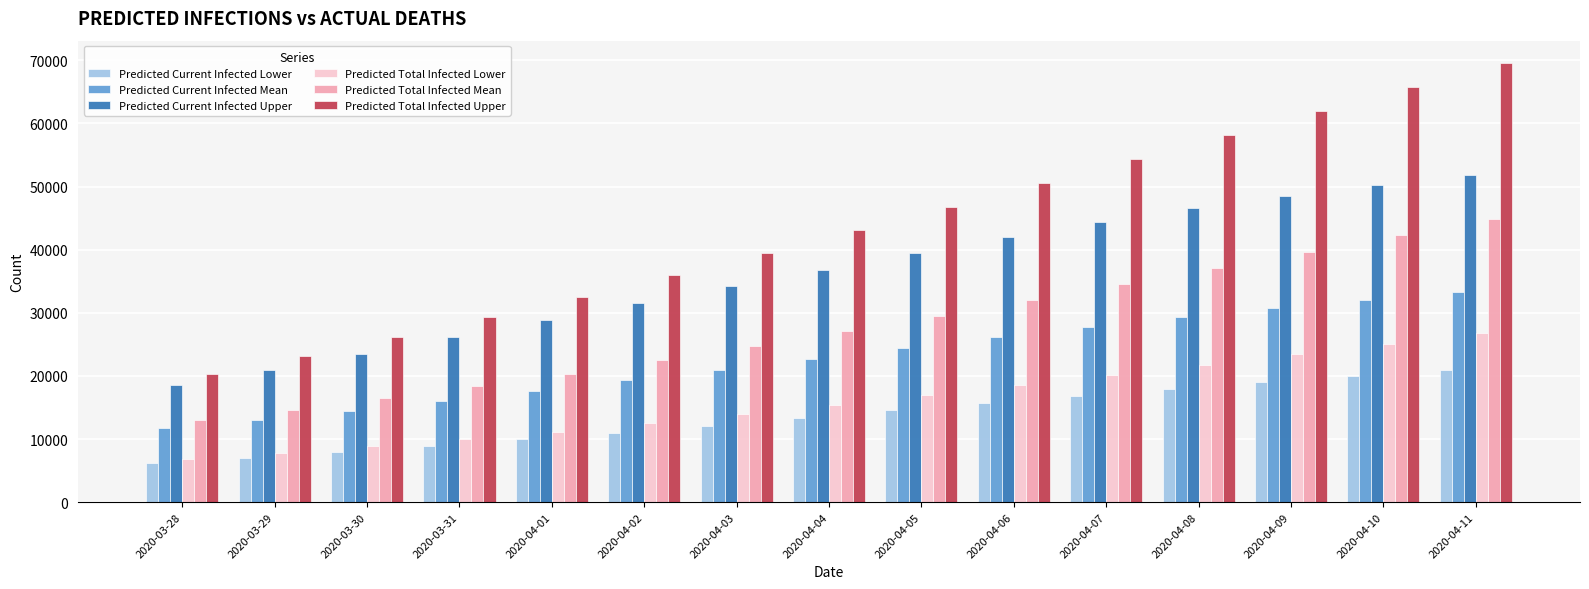

How many groups of bars are there?

15